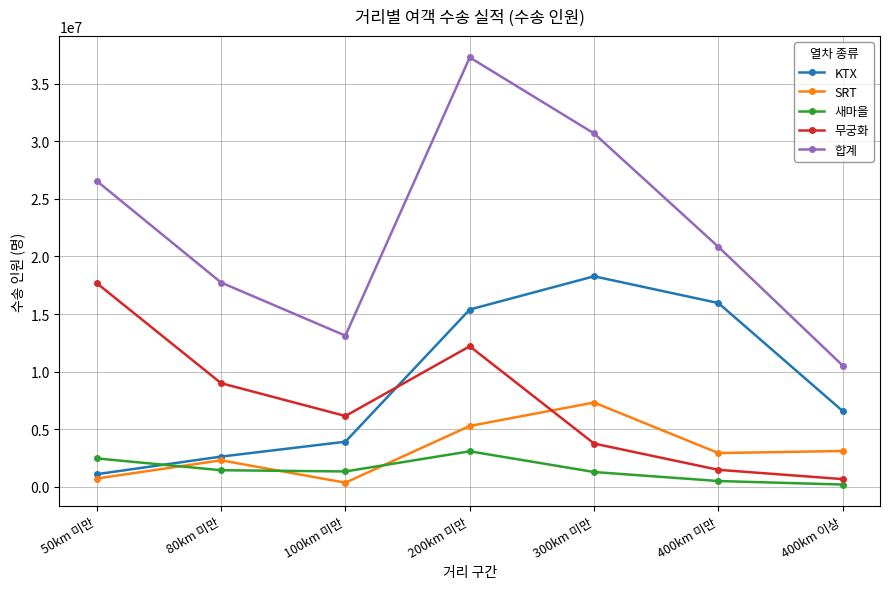

The 새마을 series shows 186848 at 400km 이상. True or false?

True